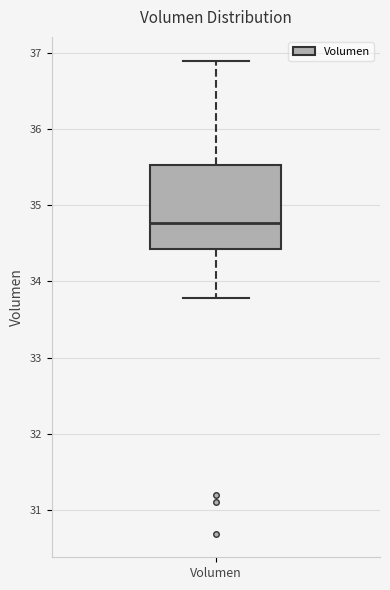

Read this box plot against the y-axis: the position of the median line, the range covered by the box, and the ends of both whiskers. The values are not printed on the chart, so give them approximately, as read against the axis.

median 34.8, box 34.4 to 35.5, whiskers 33.8 to 36.9